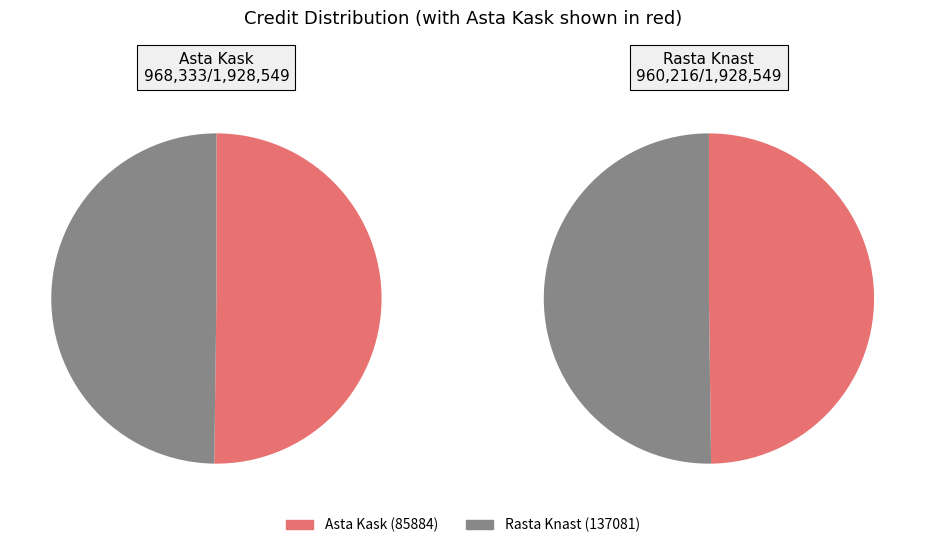

True or false: 85884 accounts for 61% of the total.

False